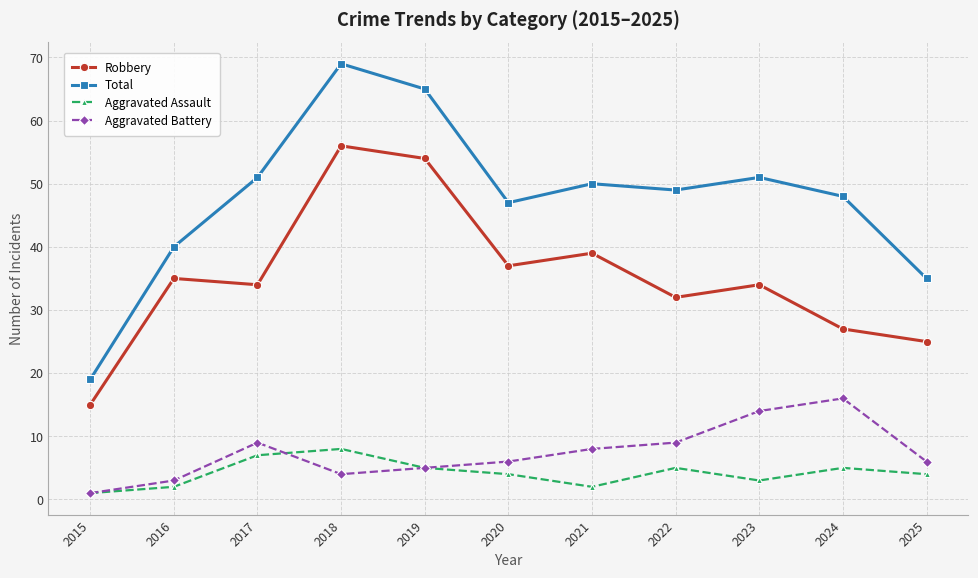

What is the value of the Aggravated Battery point at the 3rd from the left?

9